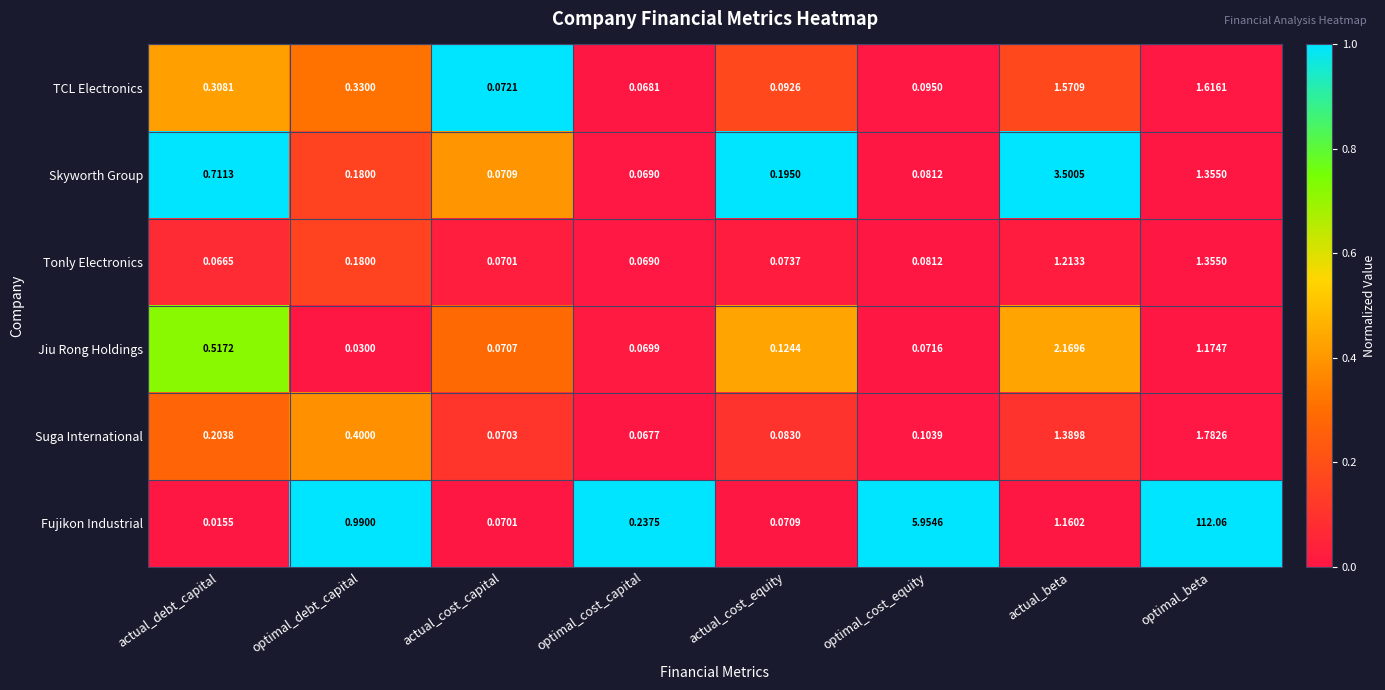

Which category has the lowest value in the Suga International series?

optimal_cost_capital